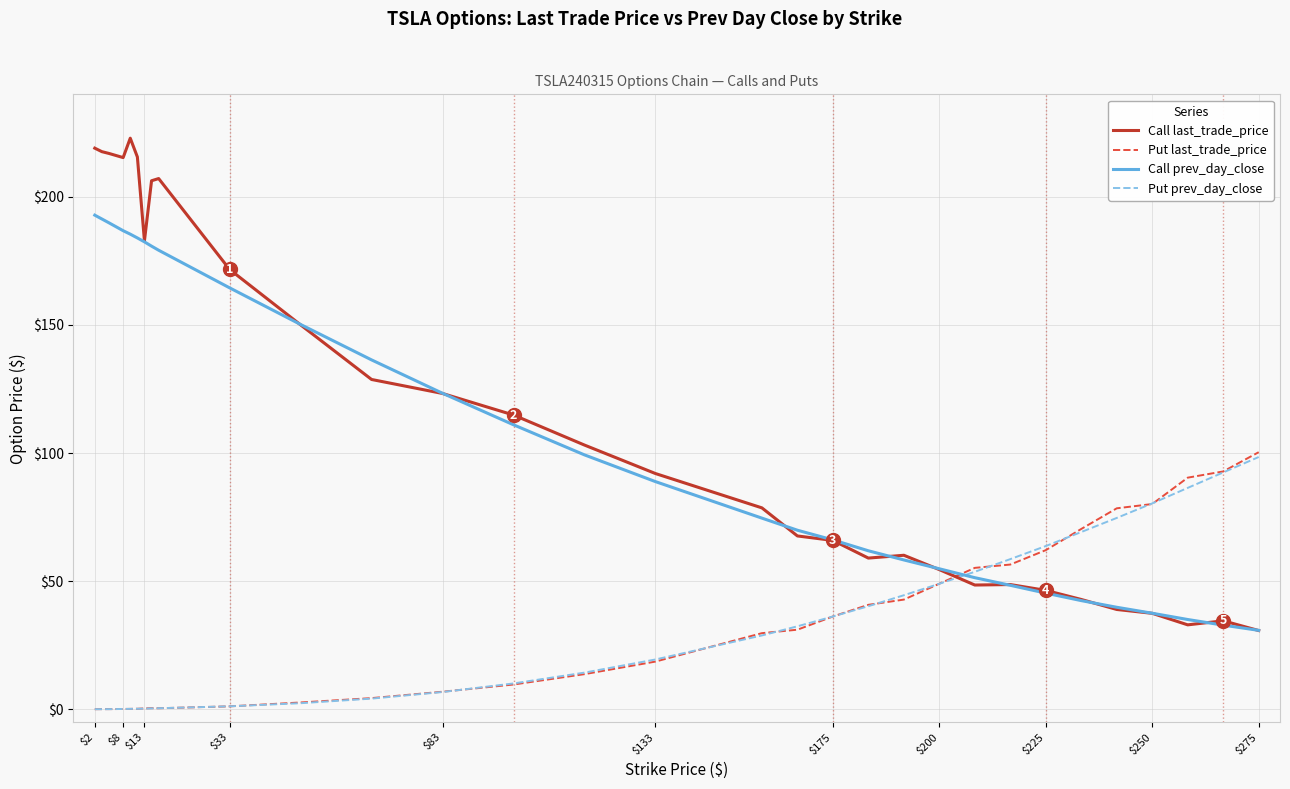

How many lines are shown in the chart?

4